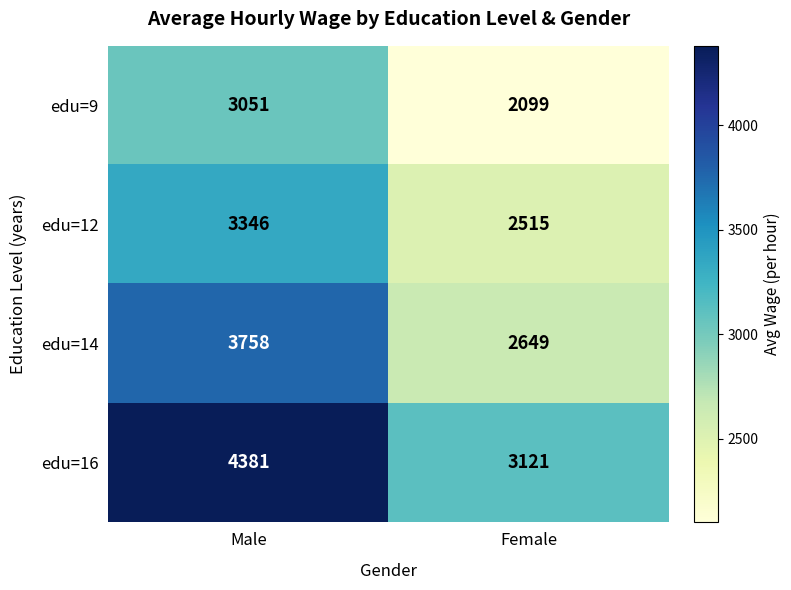

Which series has the largest total across all categories?

edu=16